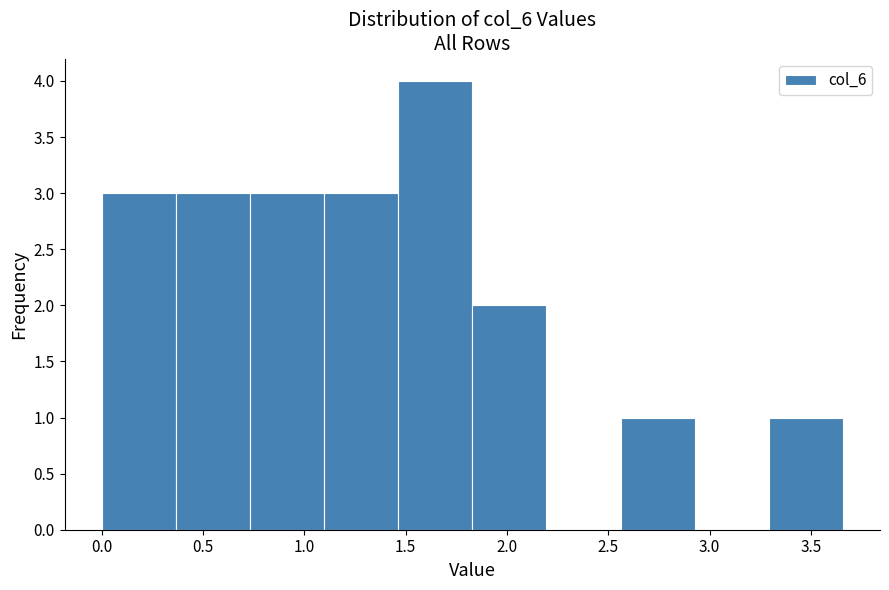

Reading left to right, list every bar in this chart as the range it spans on the x-axis followed by its height. Neither the bar edges nor the heights are printed on the chart, so give them approximately, as read against the axes.

0.00 to 0.35: 3
0.35 to 0.75: 3
0.75 to 1.10: 3
1.10 to 1.45: 3
1.45 to 1.85: 4
1.85 to 2.20: 2
2.20 to 2.55: 0
2.55 to 2.95: 1
2.95 to 3.30: 0
3.30 to 3.65: 1